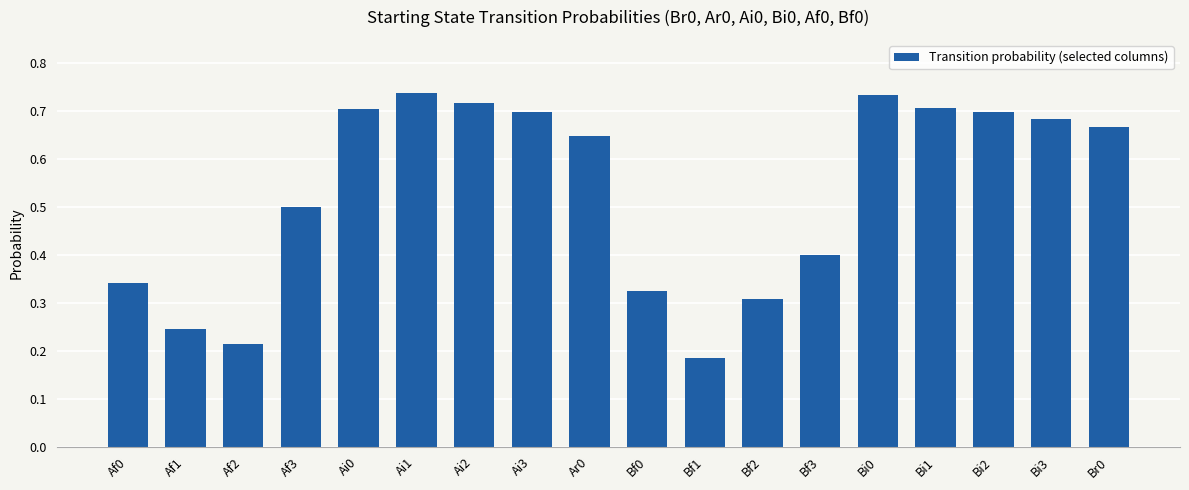

What is the change in value from Af1 to Bf1?

-0.1